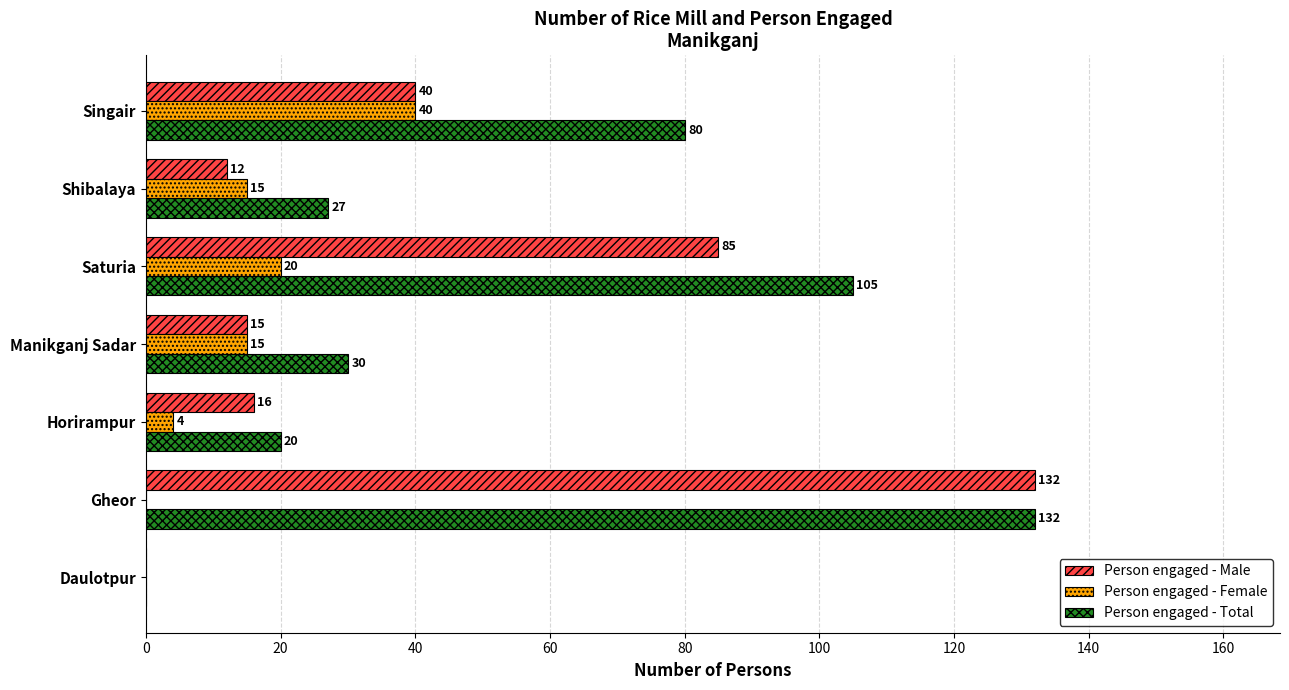

How many Person engaged - Female values are between 0 and 20?

6